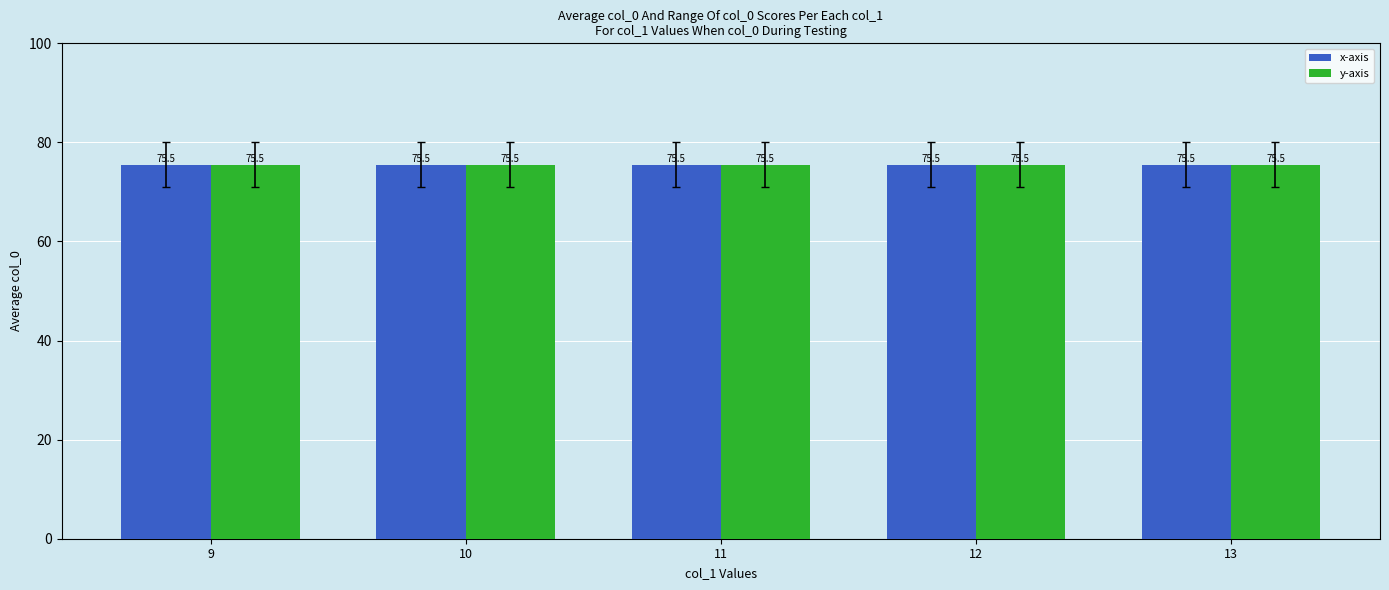

What is the lowest value of the x-axis series?

71